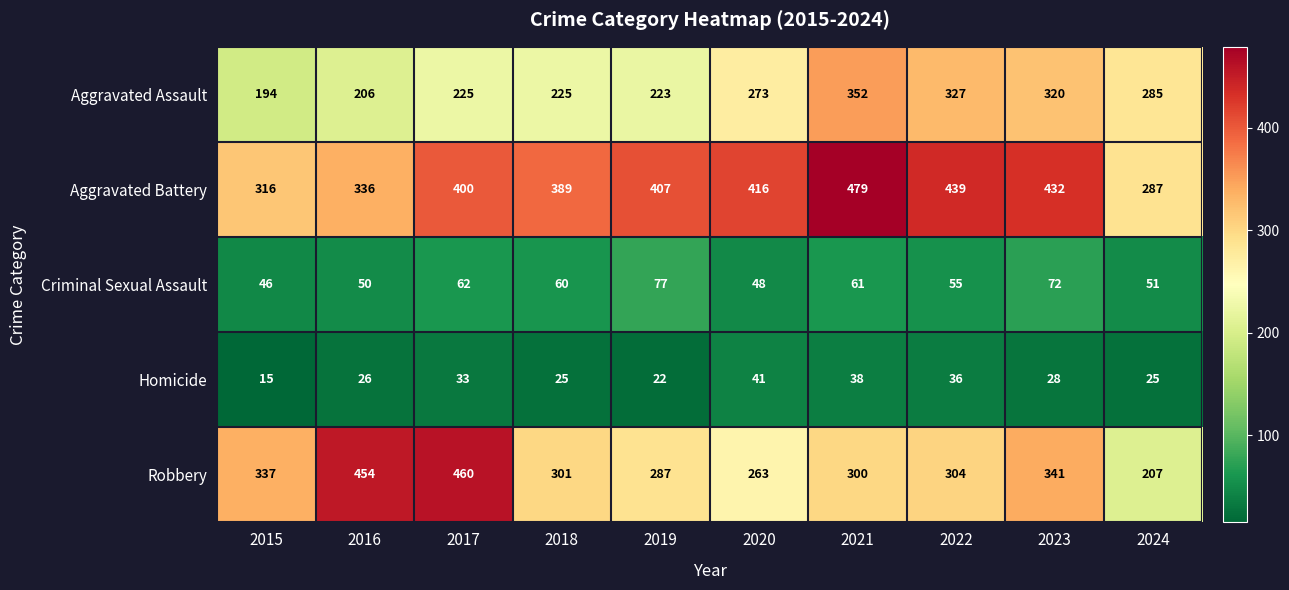

The Robbery series shows 408 at 2021. True or false?

False